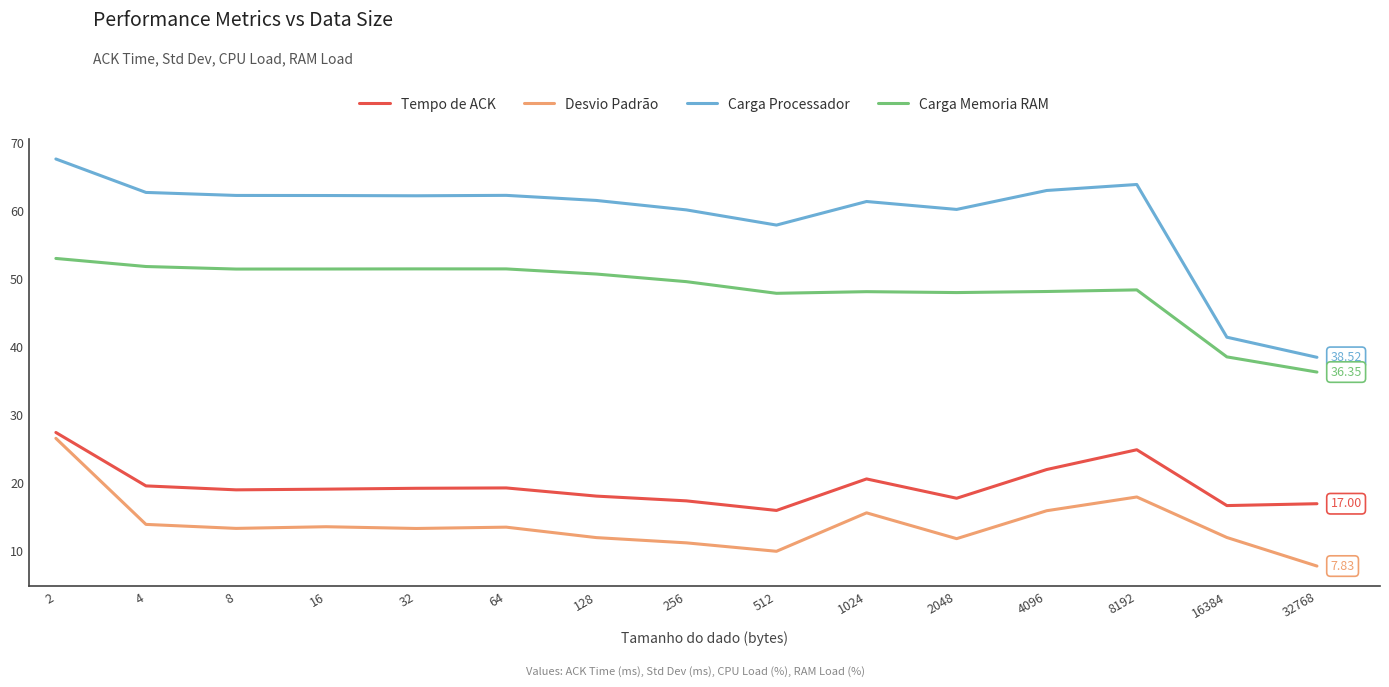

True or false: Carga Memoria RAM and Tempo de ACK cross at least once.

False